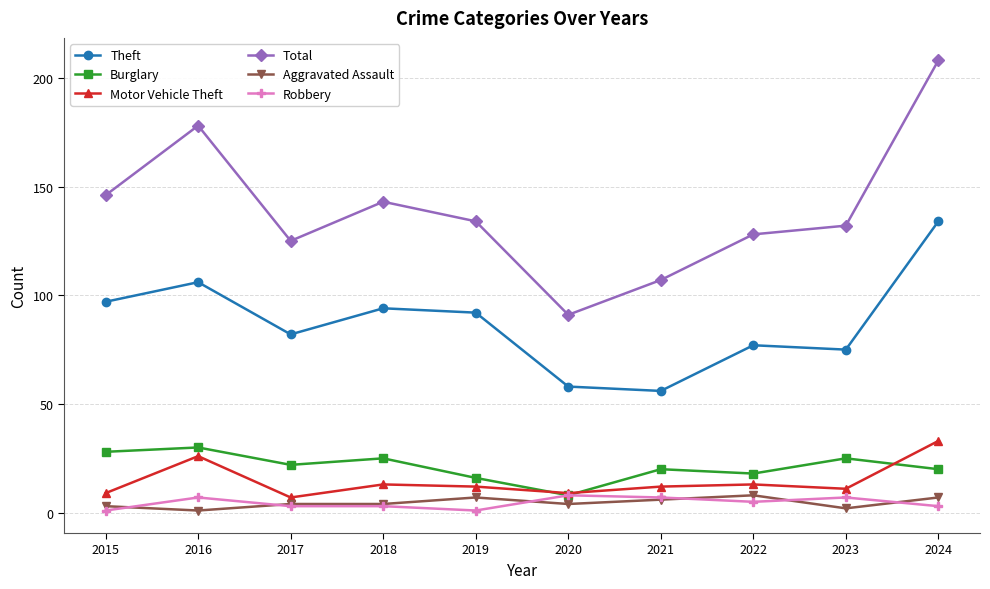

What is the value of the Burglary point at the 2nd from the left?

30